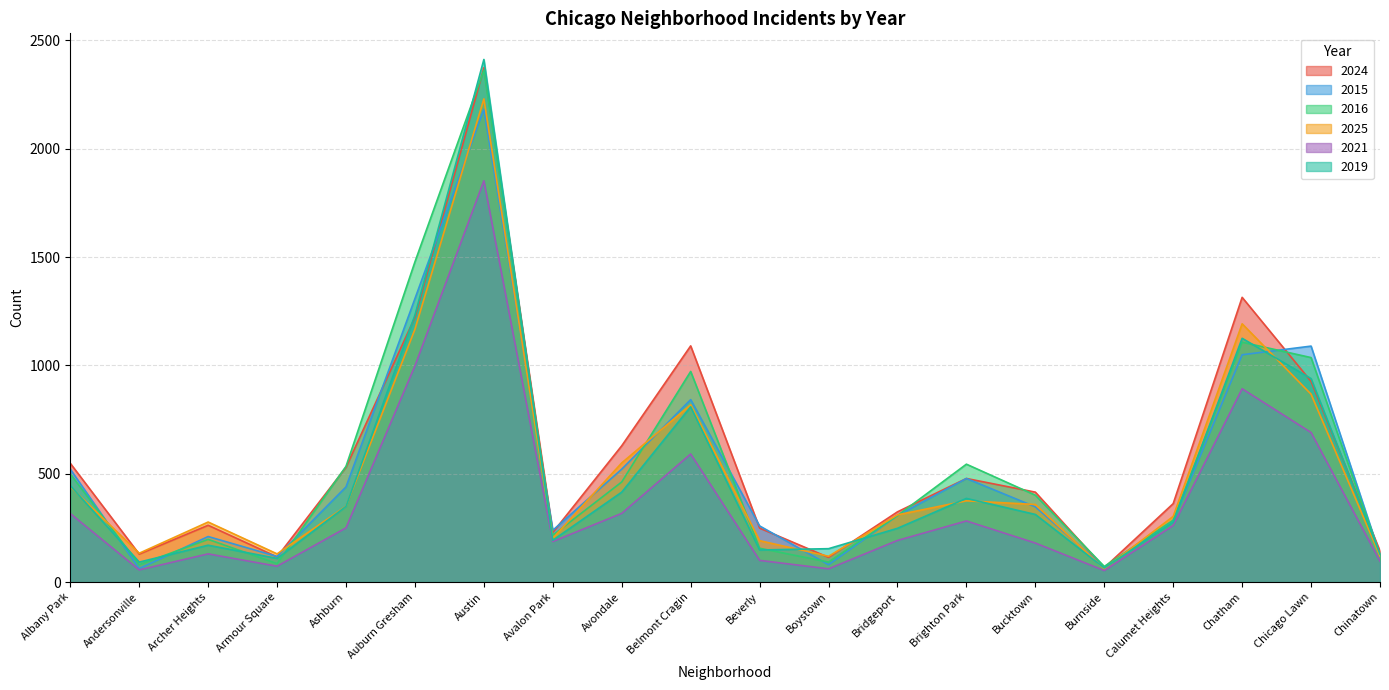

At how many categories does at least one series exceed 1095?

3